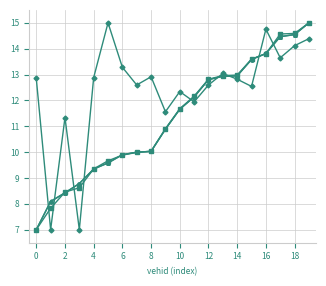

How many lines are shown in the chart?

4